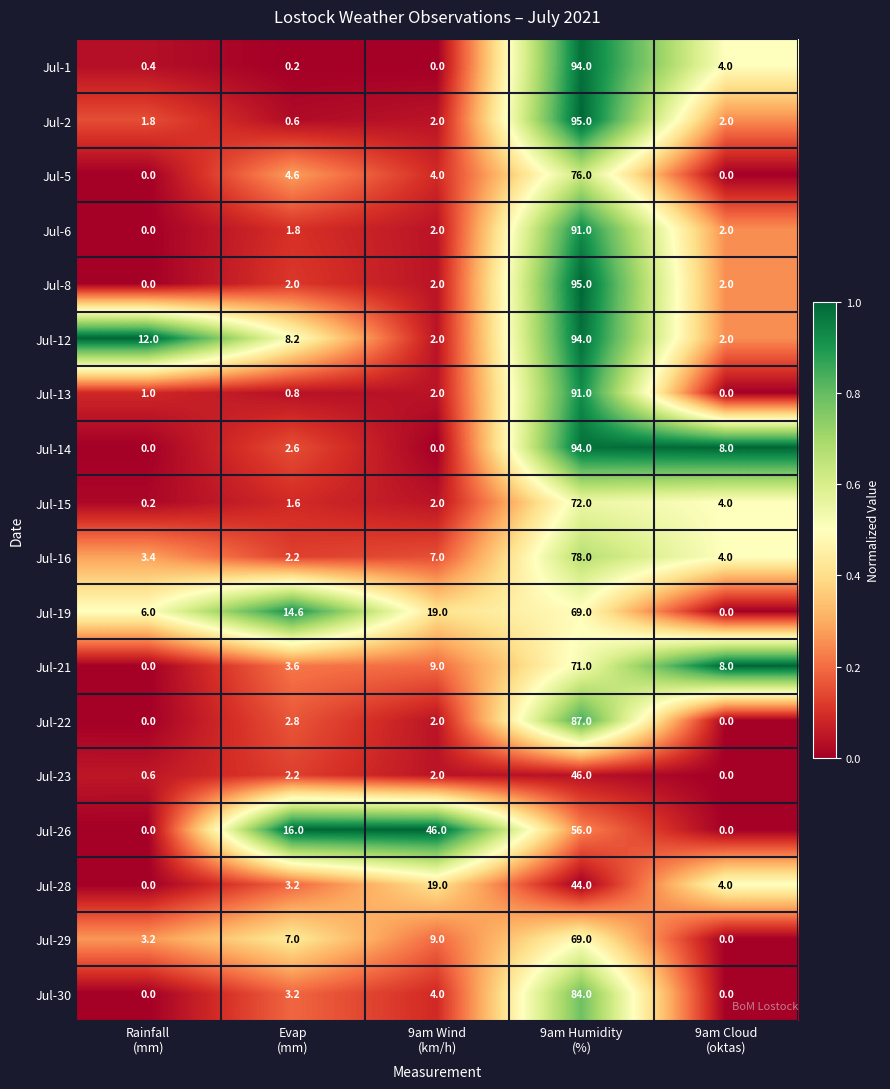

Which series has the largest total across all categories?

Jul-12